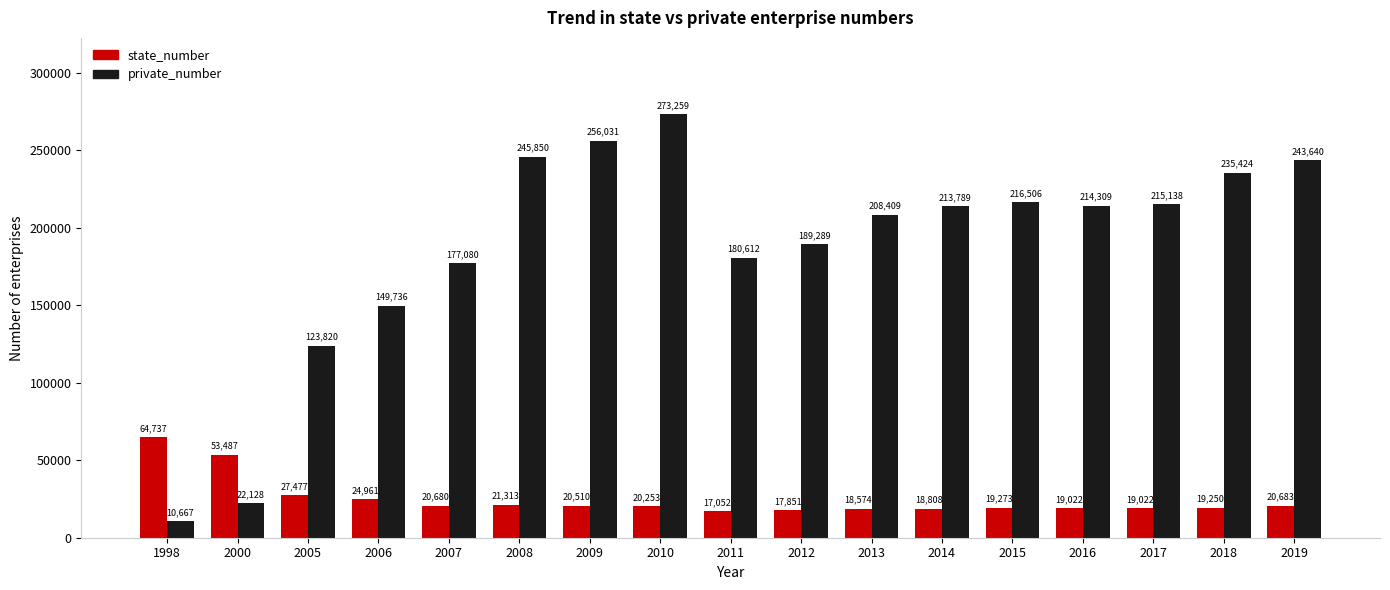

What is the greatest value displayed?

273259